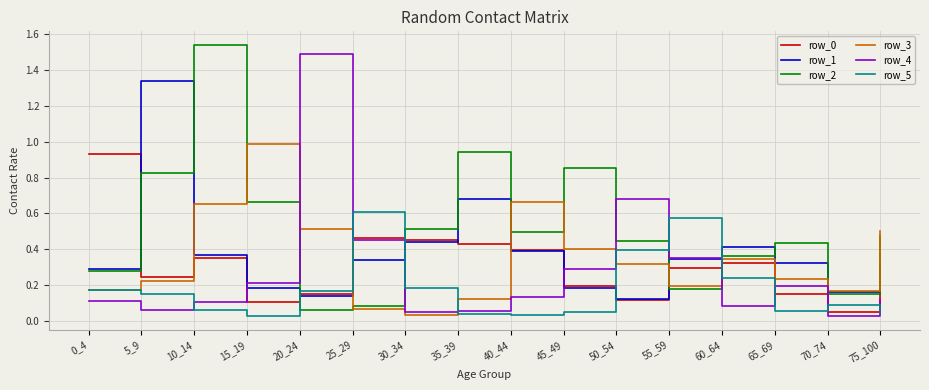

At which label does row_1 reach its peak?

5_9